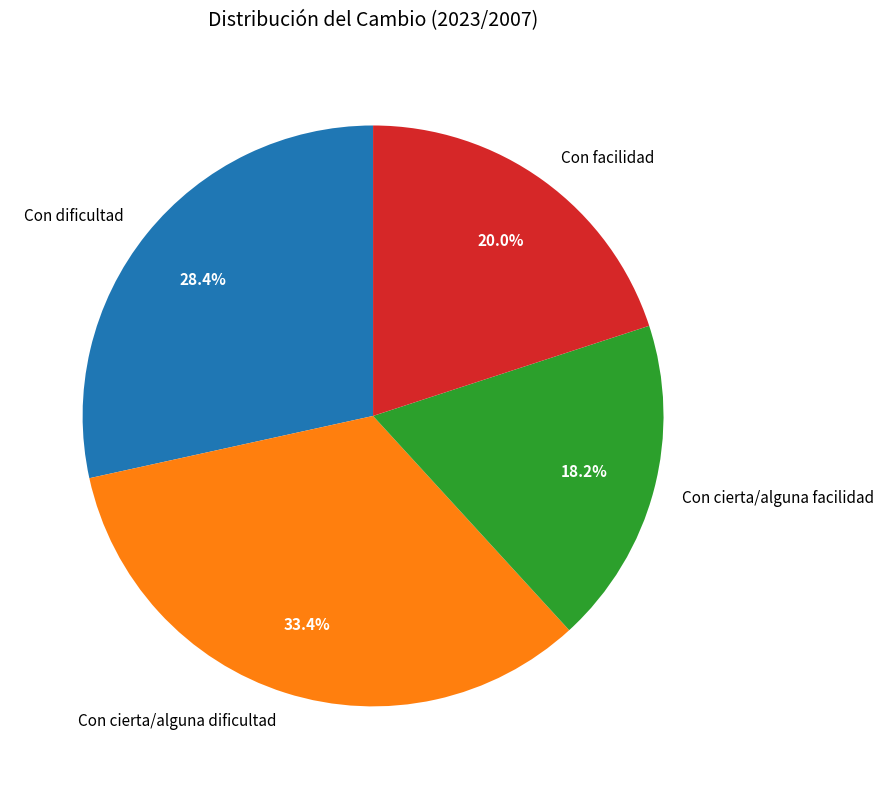

Is it true that Con cierta/alguna dificultad is 33% of the pie?

True